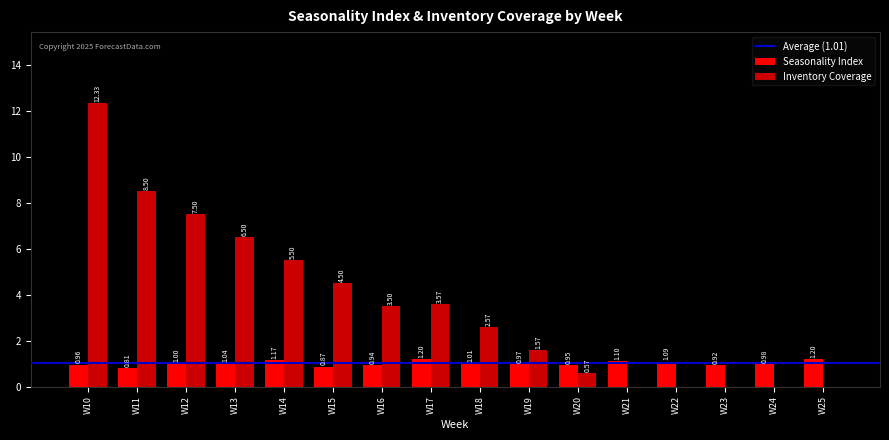

What is the sum of all Seasonality Index values?

16.2